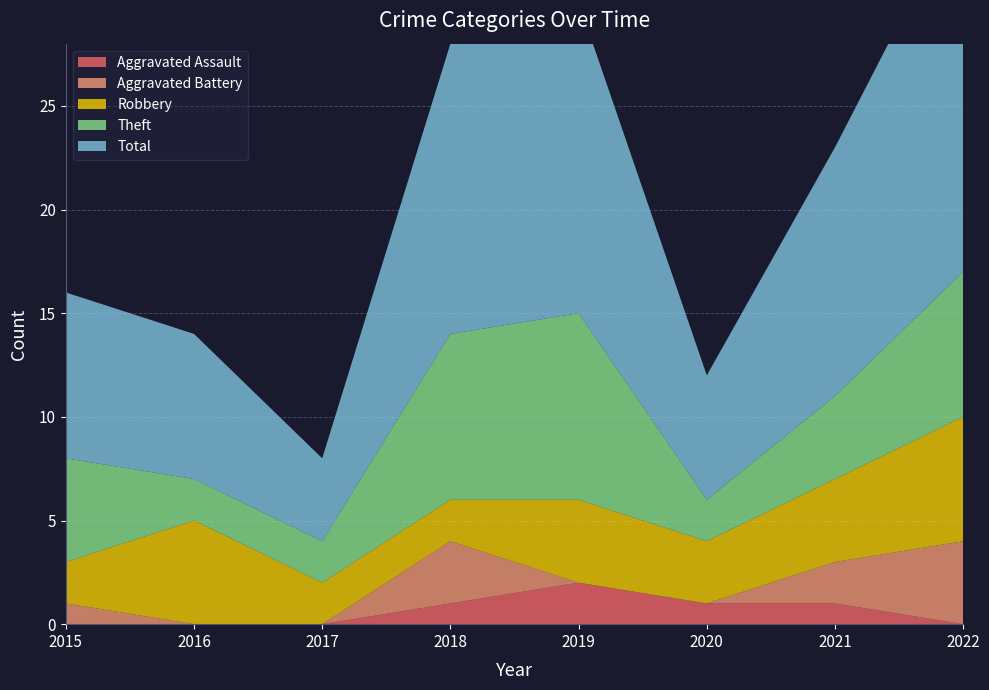

Reading left to right, transcribe all the data shown in this chart.

Aggravated Assault: 2015=0	2016=0	2017=0	2018=1	2019=2	2020=1	2021=1	2022=0
Aggravated Battery: 2015=1	2016=0	2017=0	2018=3	2019=0	2020=0	2021=2	2022=4
Robbery: 2015=2	2016=5	2017=2	2018=2	2019=4	2020=3	2021=4	2022=6
Theft: 2015=5	2016=2	2017=2	2018=8	2019=9	2020=2	2021=4	2022=7
Total: 2015=8	2016=7	2017=4	2018=14	2019=15	2020=6	2021=12	2022=18